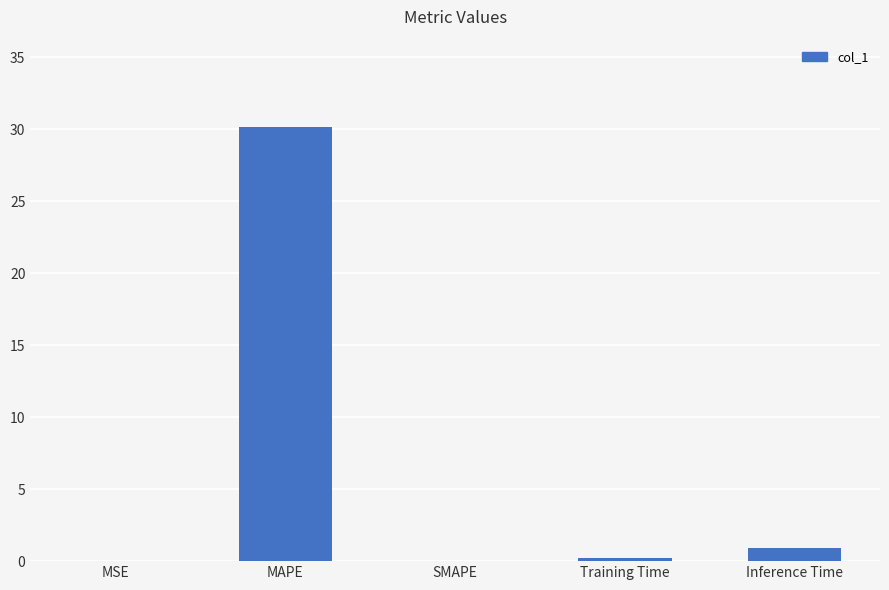

The chart shows a value of 0.0 at SMAPE. True or false?

True